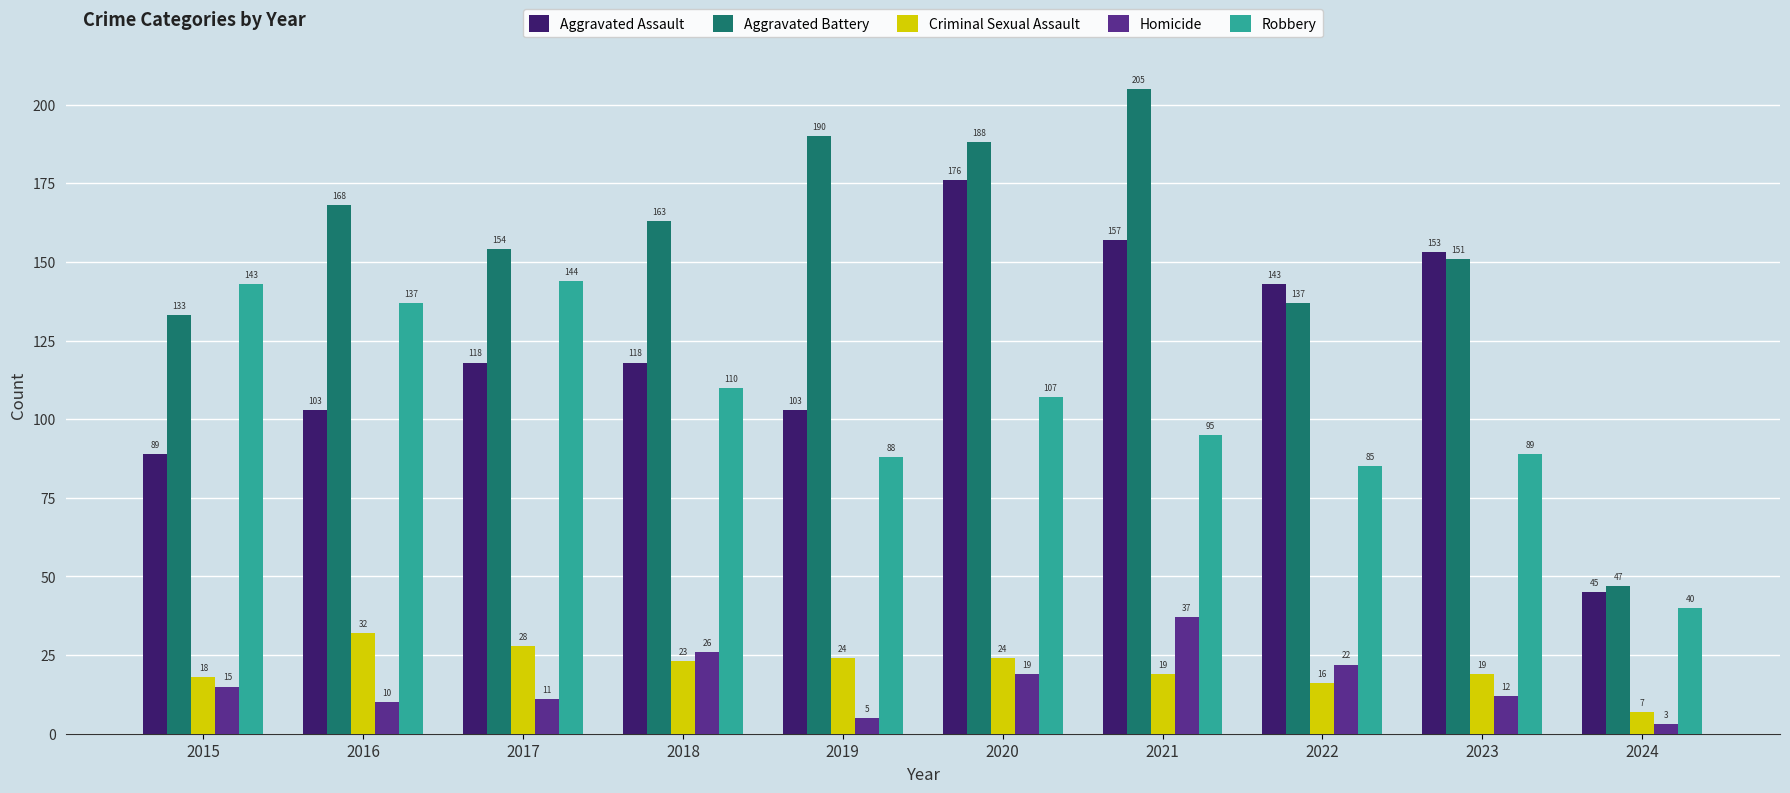

What is the value of the Aggravated Battery bar at the 8th from the left?

137